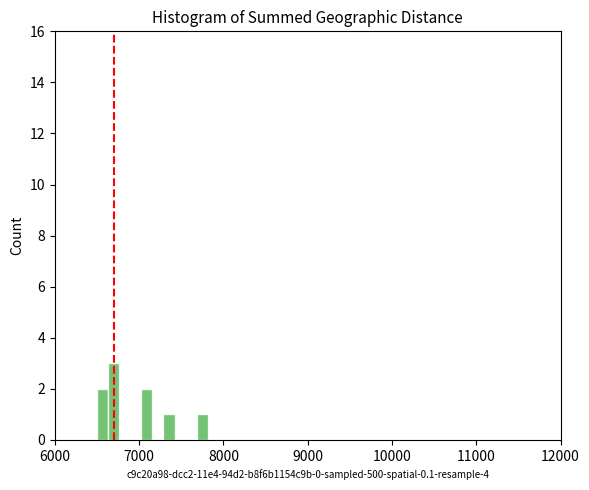

Read against the x-axis, roughly where is the centre of the tallest bar?

6700